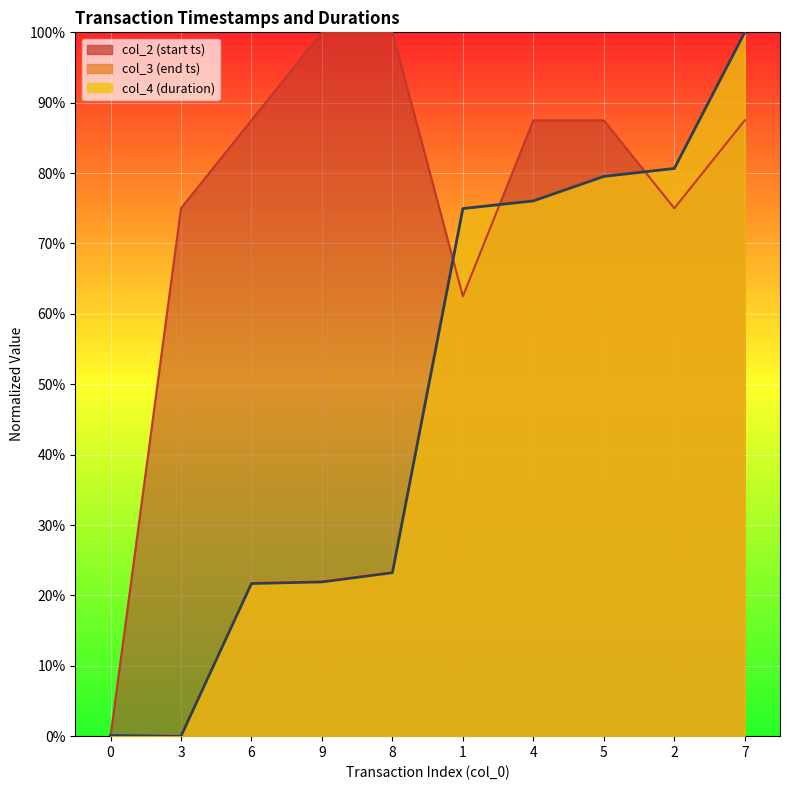

Which series has the largest total across all categories?

col_2